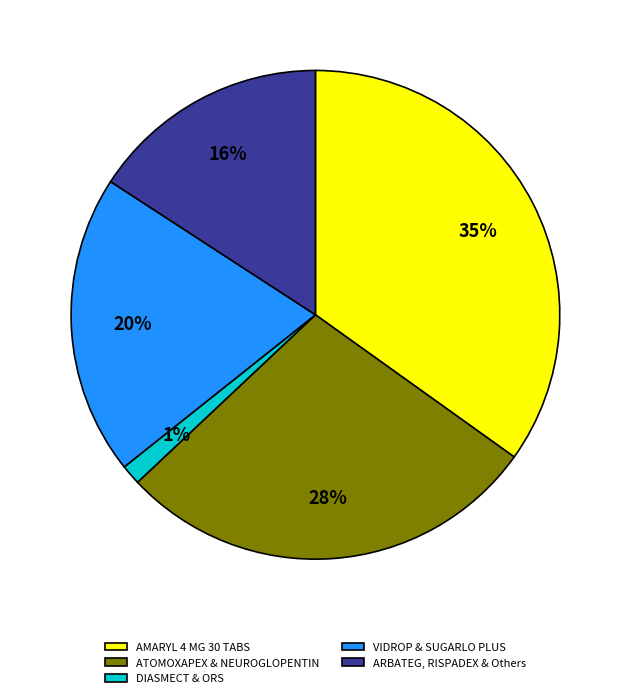

Is it true that DIASMECT & ORS is 11% of the pie?

False